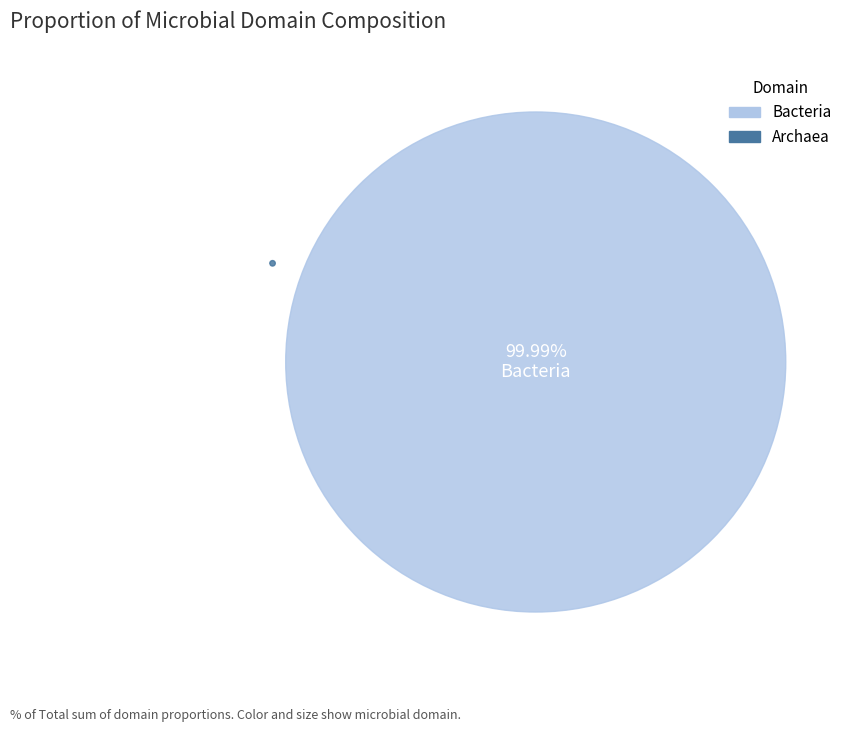

To the nearest percent, what is the average slice percentage?

50%